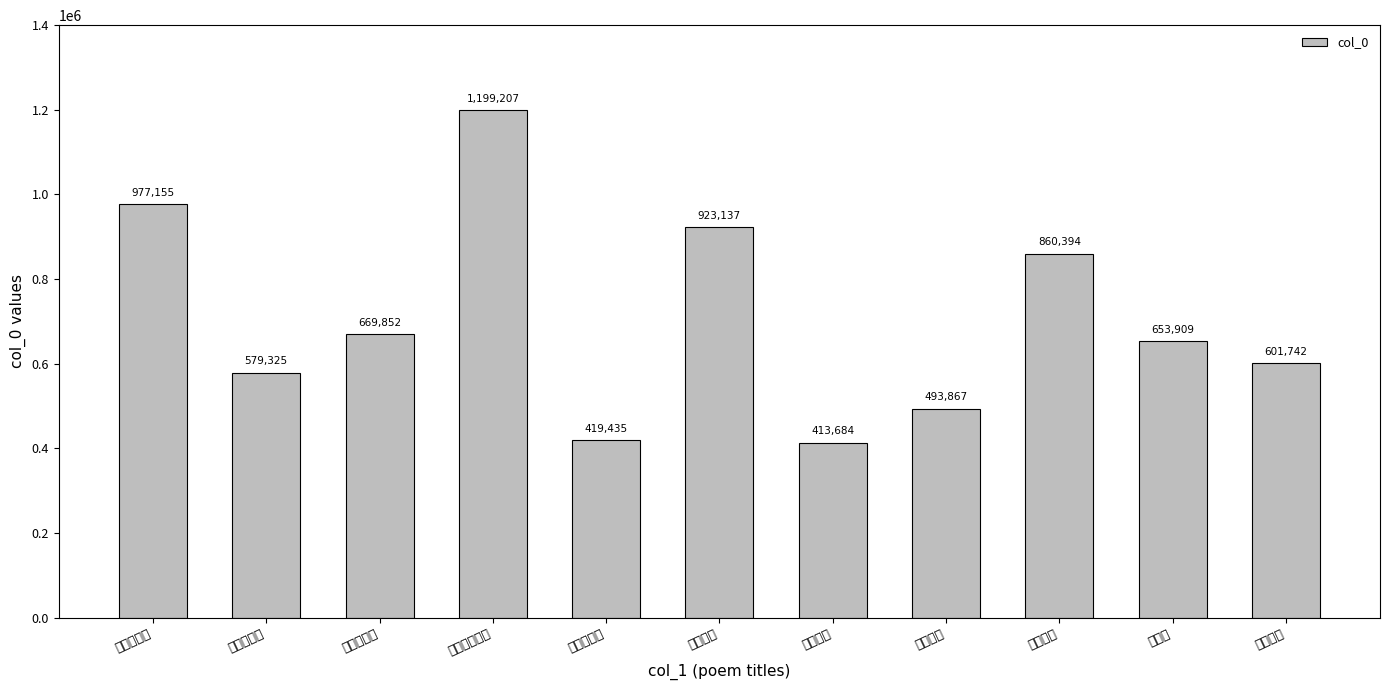

Is it true that the value at 一笑山 is 653909?

True